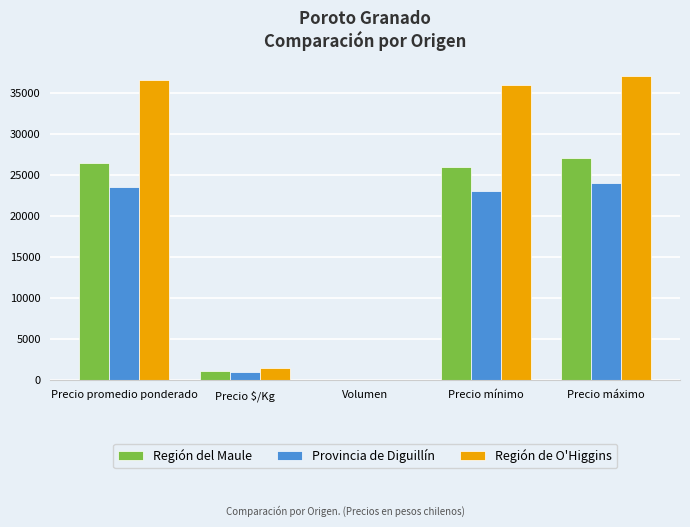

True or false: Región del Maule has a value of 27000 at Precio máximo.

True